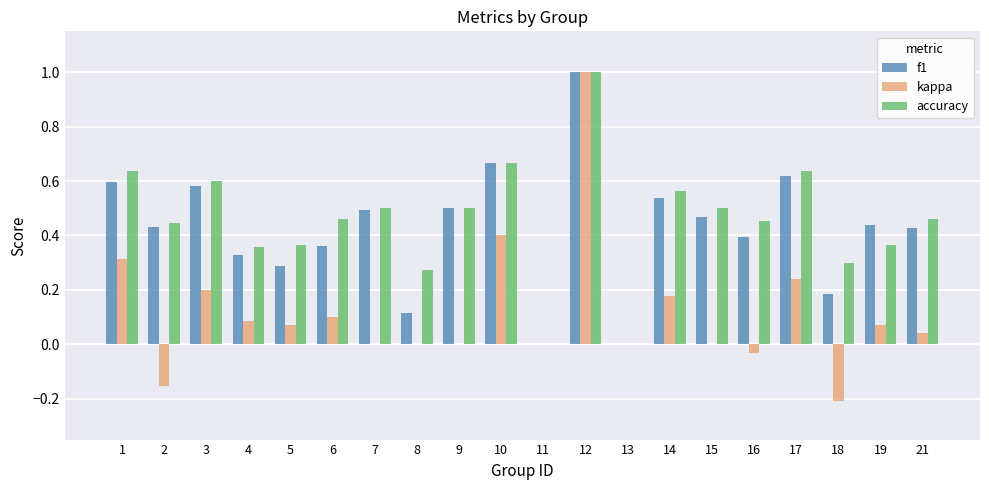

Is it true that accuracy equals 0.4 at 19?

True